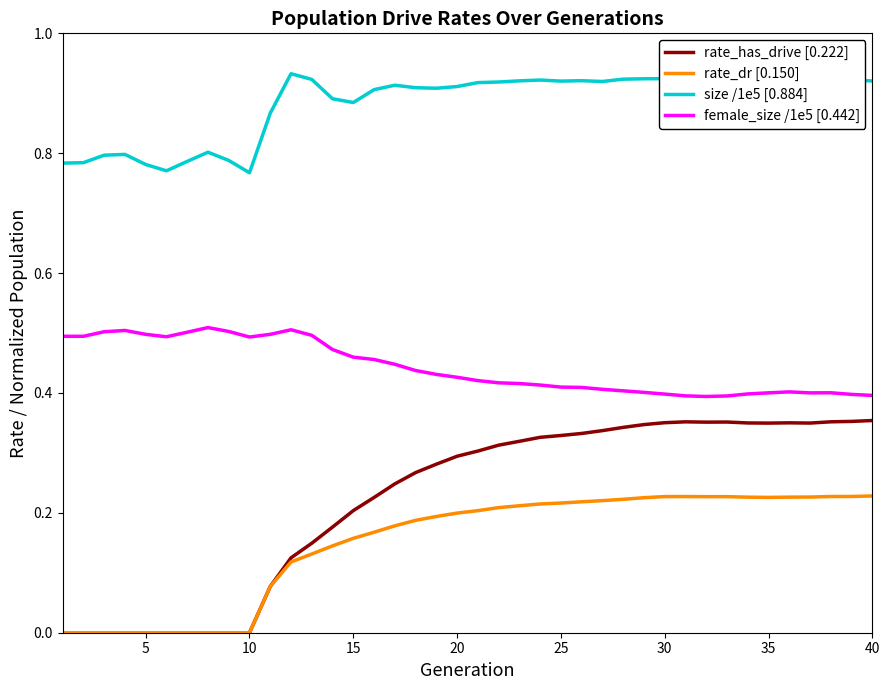

List the series in order of their peak value, highest first.

size /1e5 [0.884], female_size /1e5 [0.442], rate_has_drive [0.222], rate_dr [0.150]